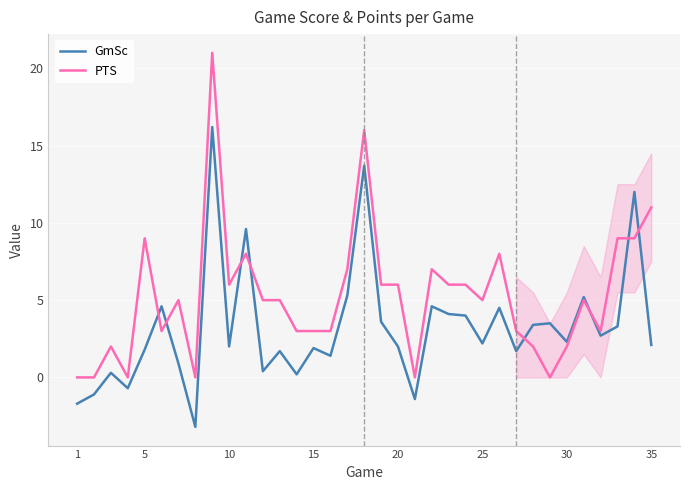

Which series has the widest spread of values?

PTS